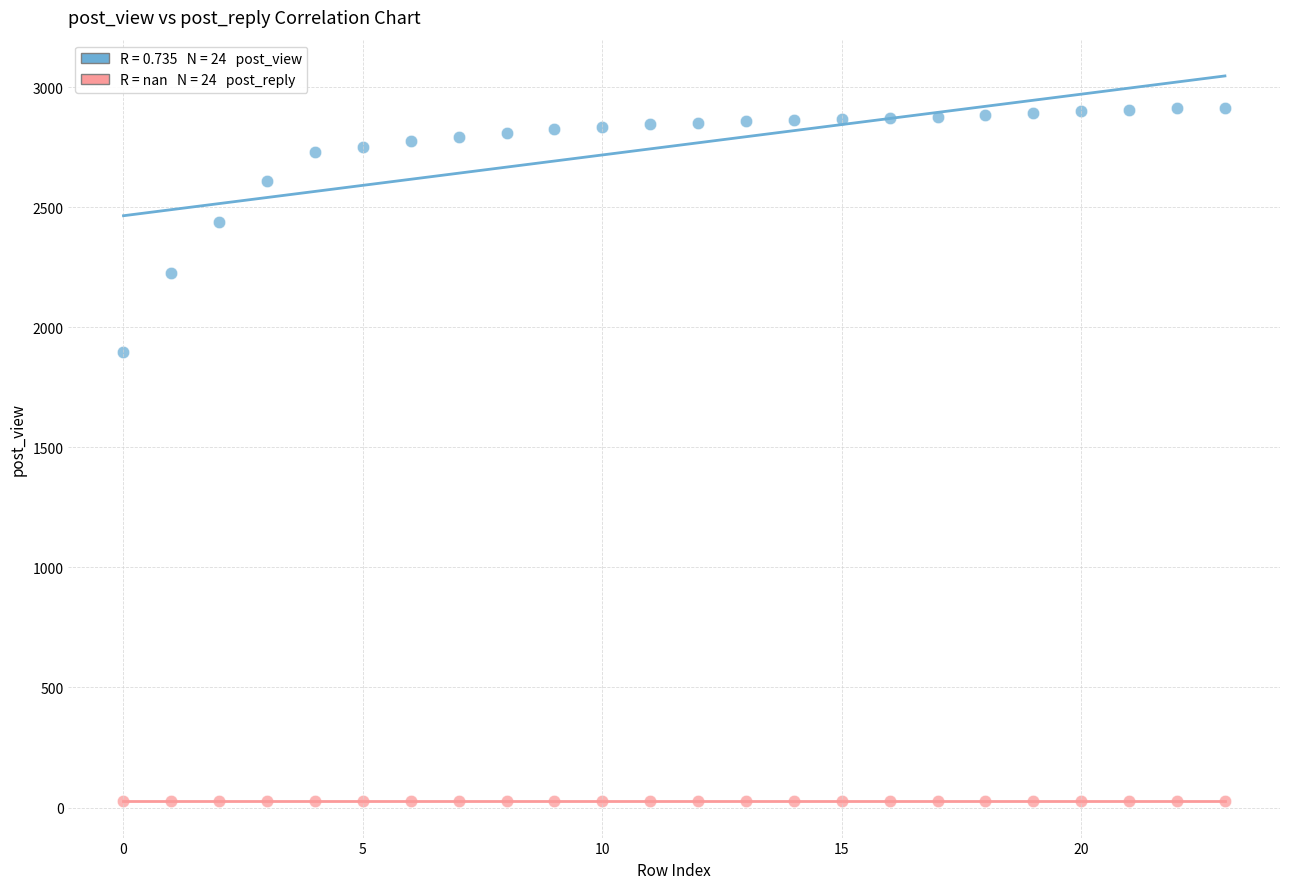

Across all series, what Y value is closest to 1470?

1898